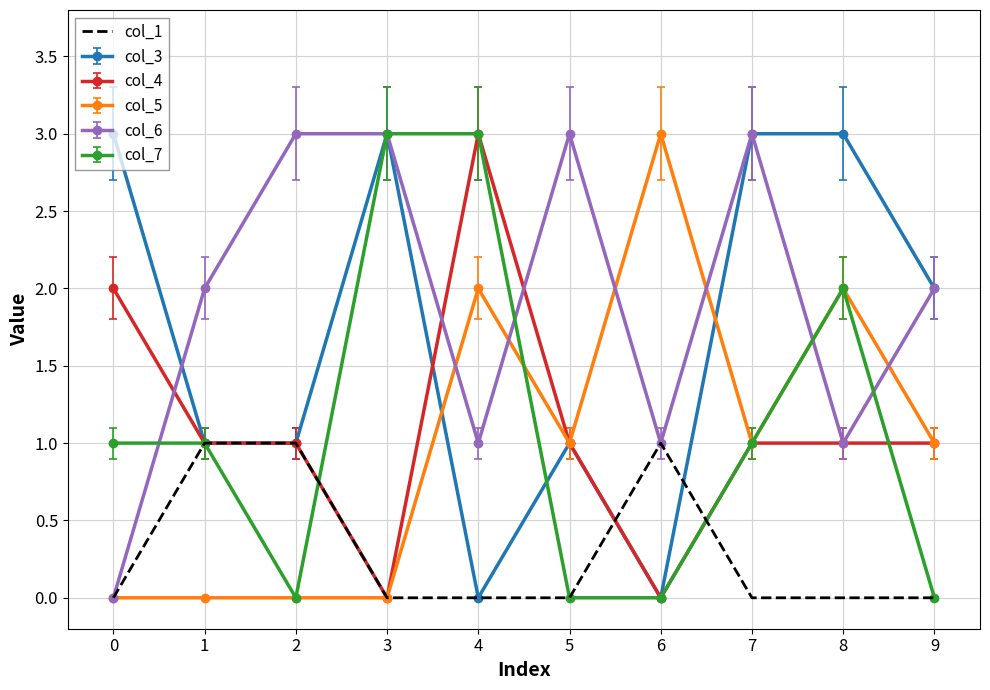

What is the highest value of the col_5 series?

3